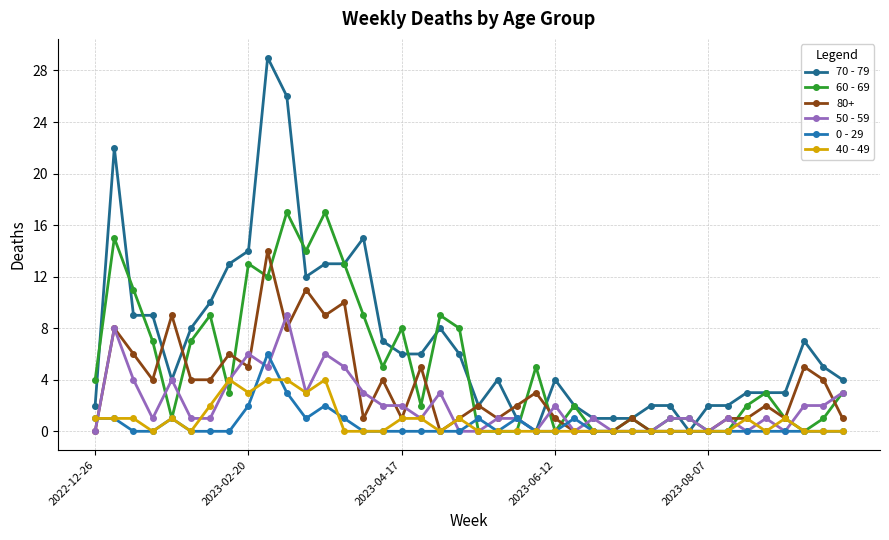

At how many categories does at least one series exceed 3?

26